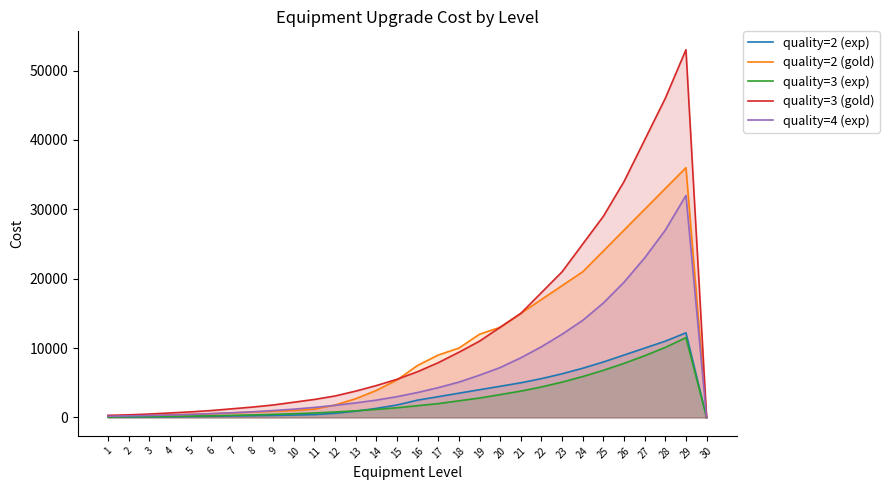

What is the sum of the quality=4 (exp) values at 23 and 14?

14500